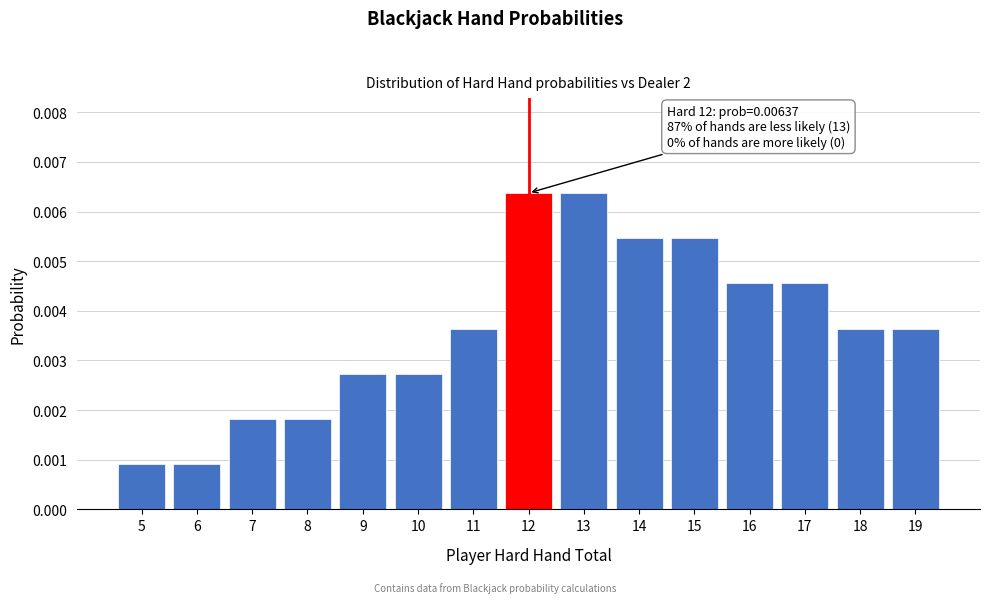

Count the values in the range 0 to 1.

15